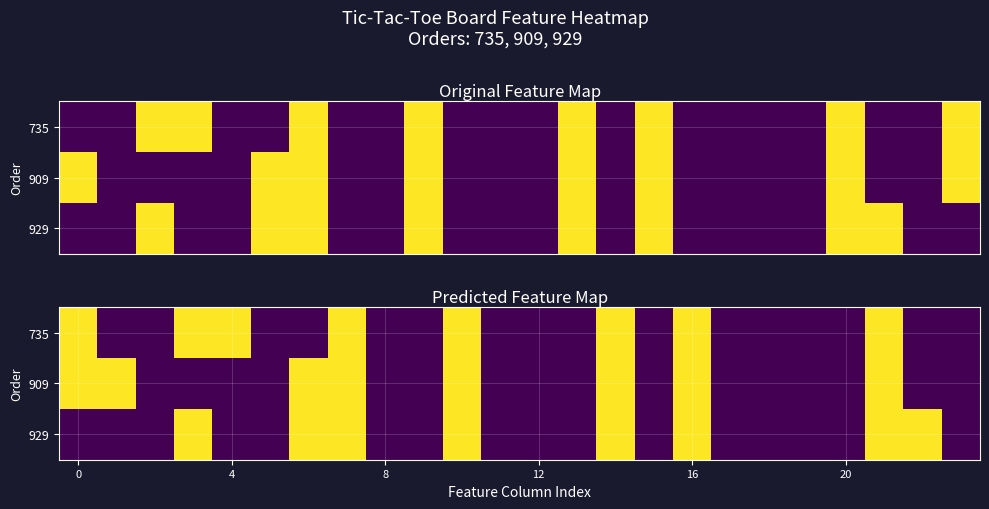

What is the sum of all 735 values?

8